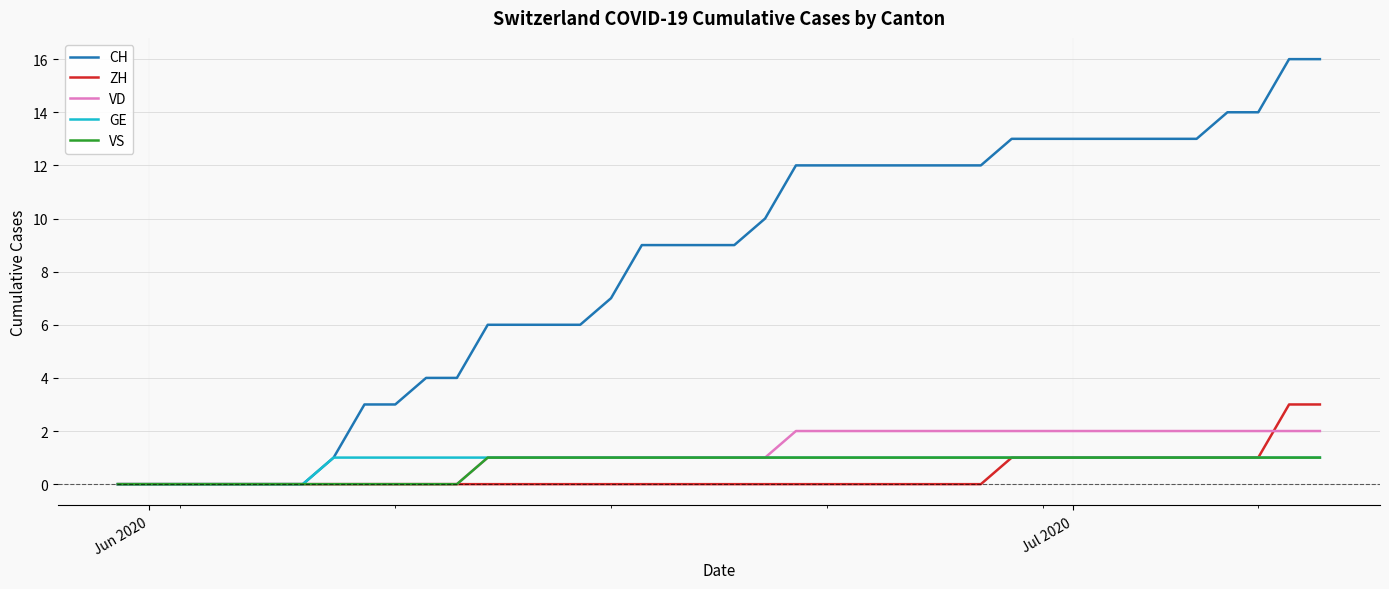

Which series has the largest total across all categories?

CH